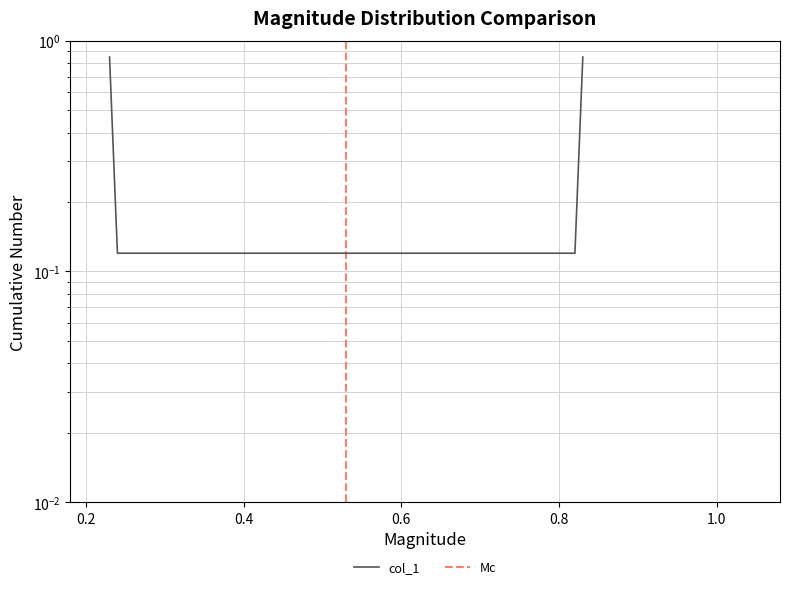

Which has a higher value, 0.24 or 0.83?

0.83